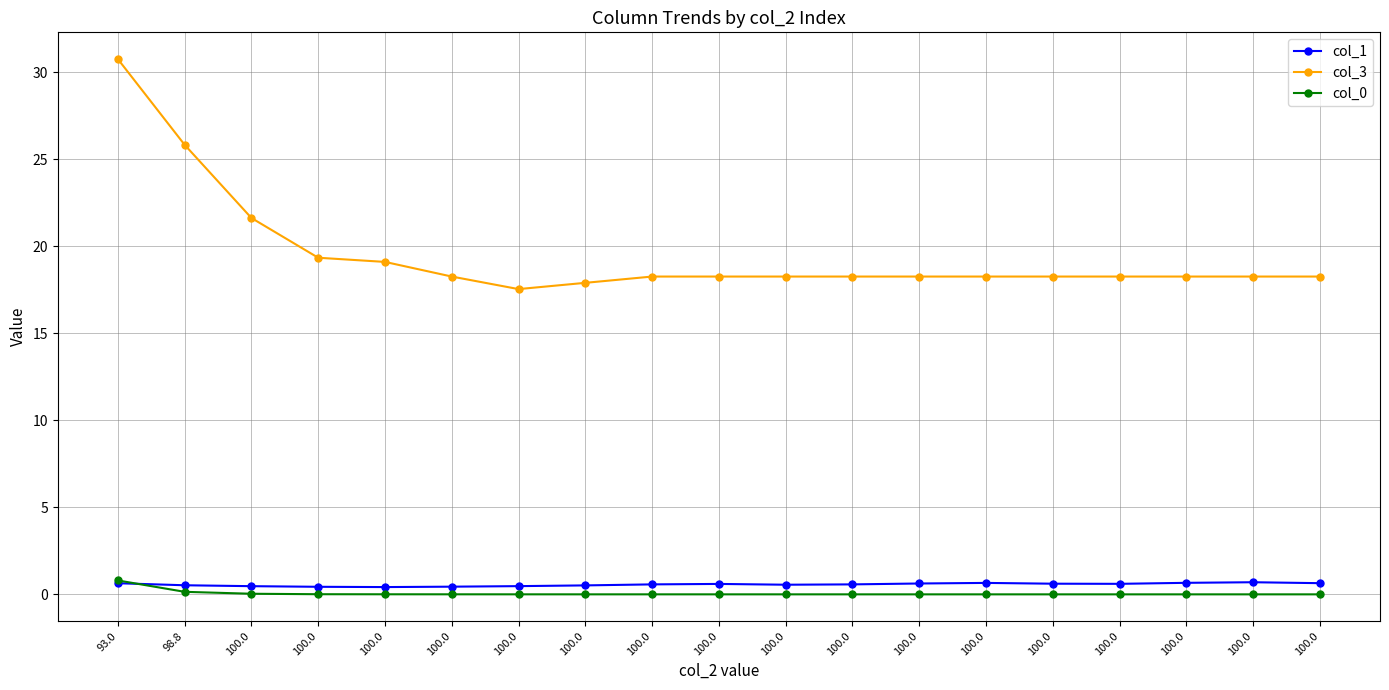

What is the difference between the highest and lowest values at 100.0?

21.6